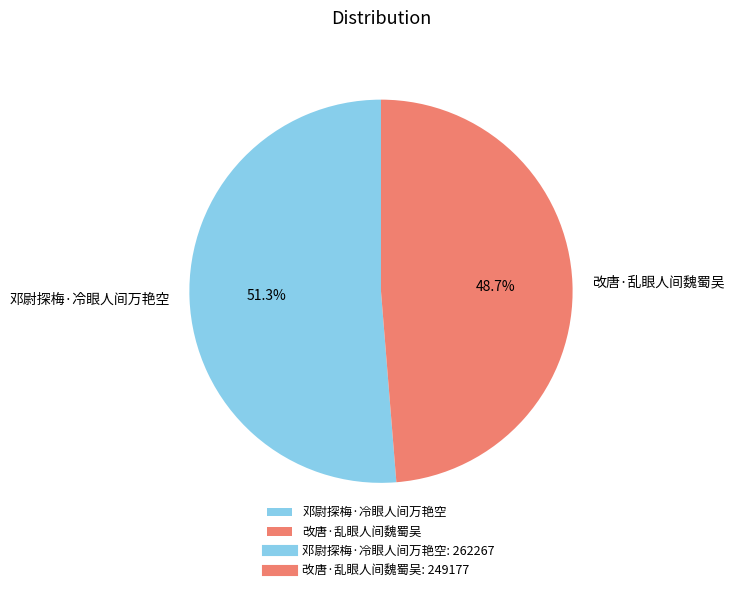

To the nearest percent, what is the combined percentage of 改唐·乱眼人间魏蜀吴 and 邓尉探梅·冷眼人间万艳空?

100%